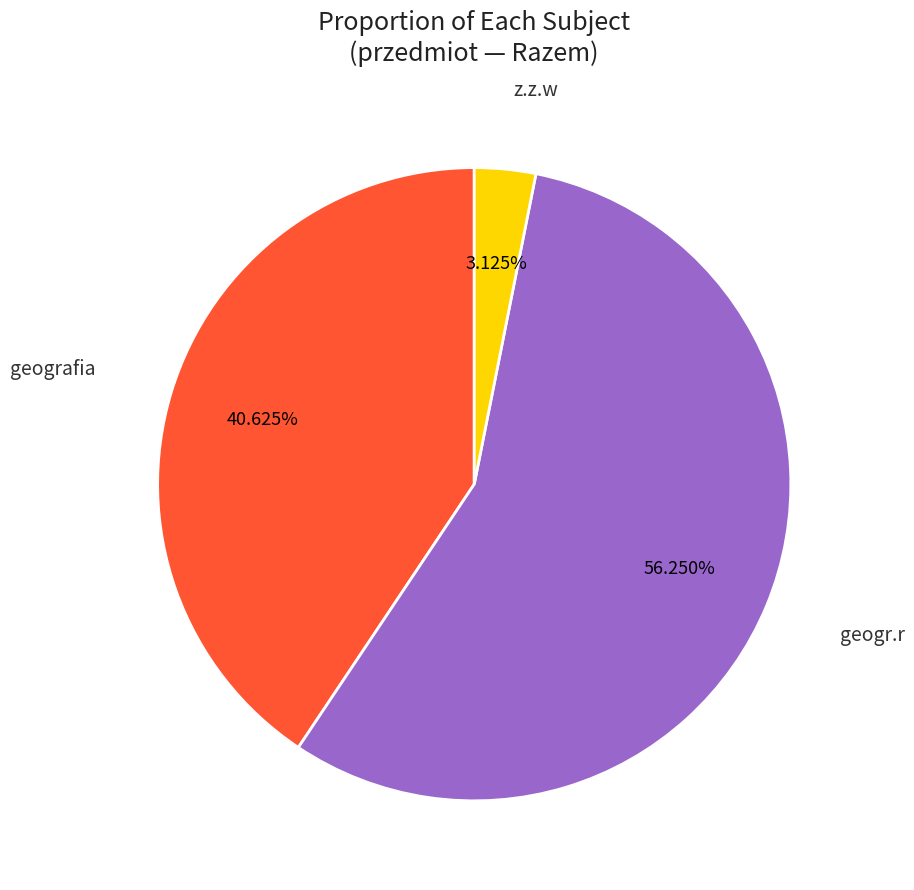

What is the majority slice?

geogr.r